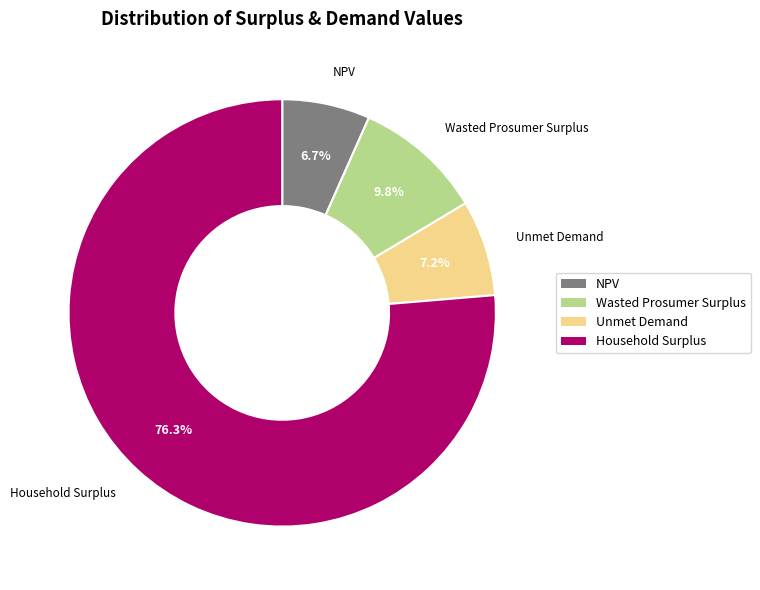

Rank the categories by value from lowest to highest.

NPV, Unmet Demand, Wasted Prosumer Surplus, Household Surplus